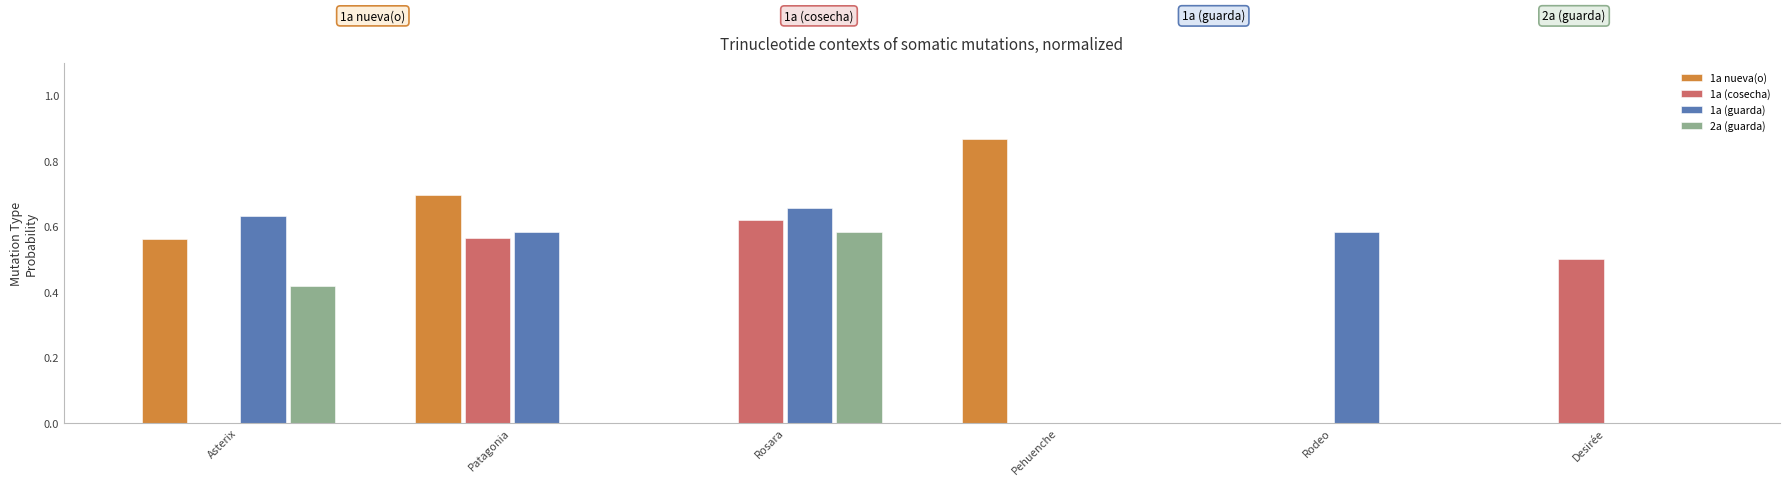

Which category has the highest value across all series?

Pehuenche